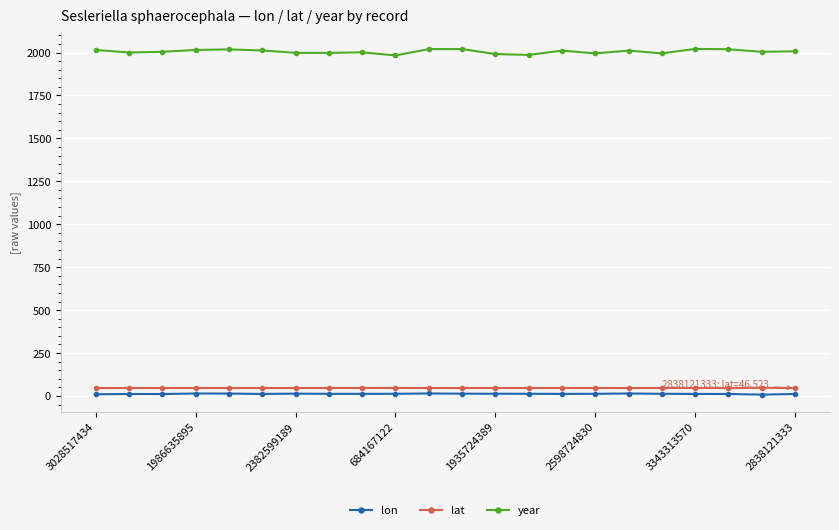

What is the maximum value shown in the chart?

2021.0